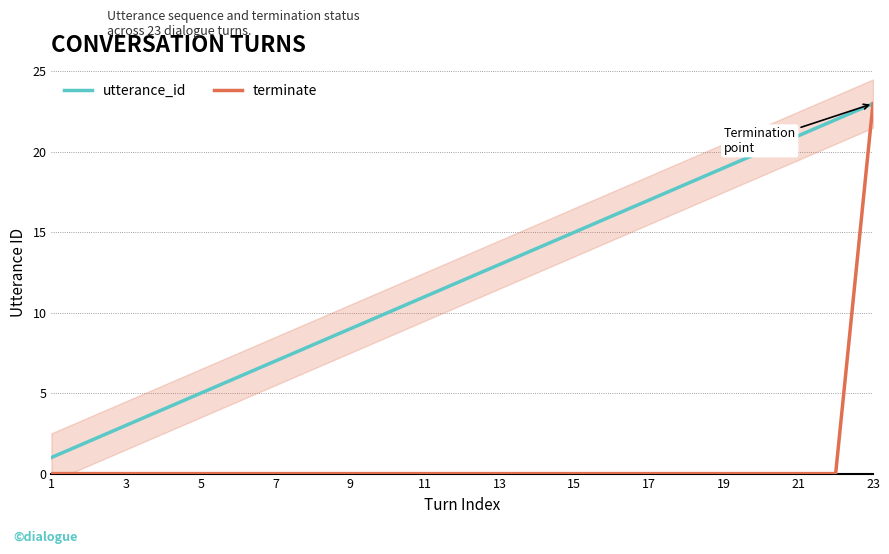

Is the value of terminate at 1 greater than the value of utterance_id at 17?

No